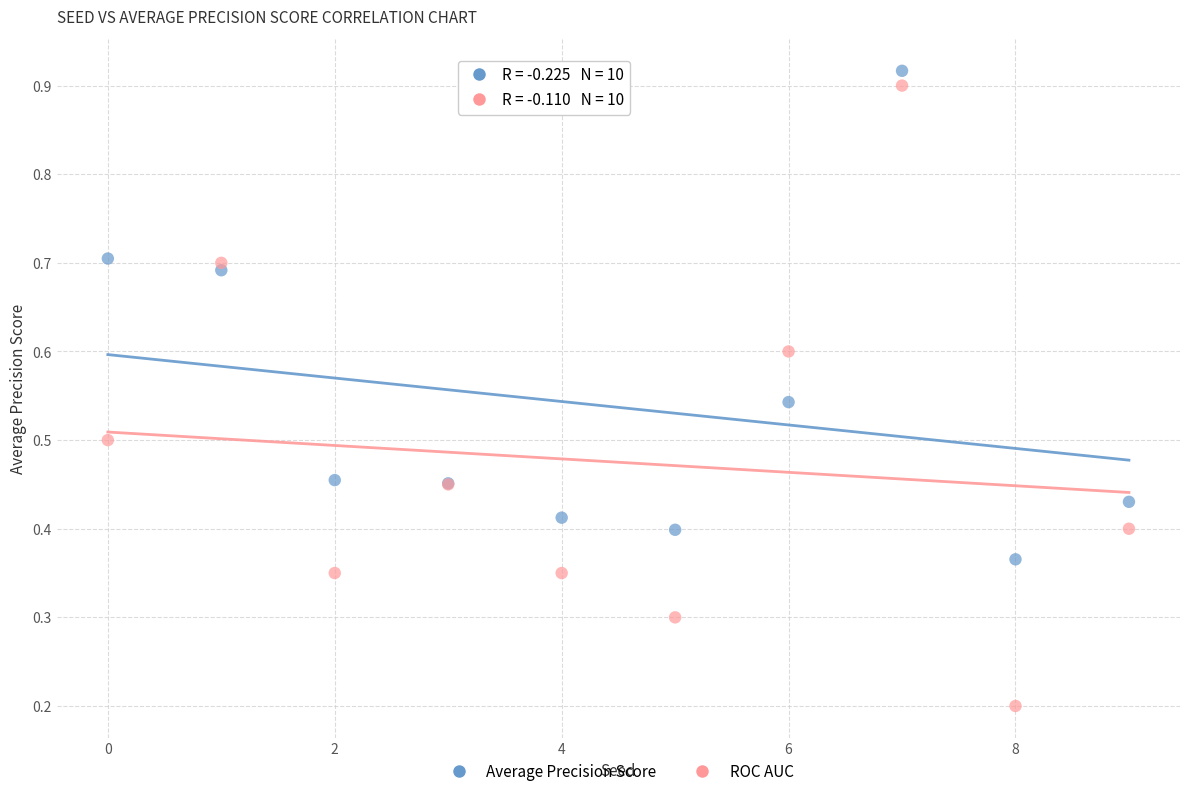

What are all the series names shown in the legend?

Average Precision Score, ROC AUC